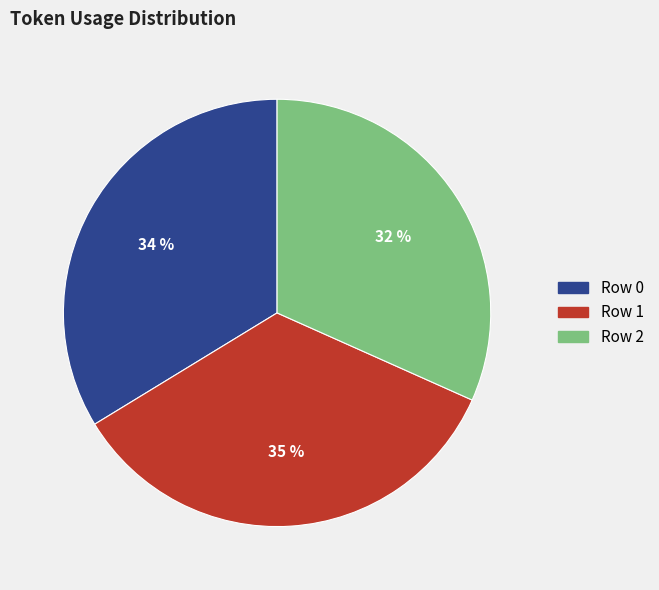

Do Row 2 and Row 0 together represent more than half of the pie?

Yes